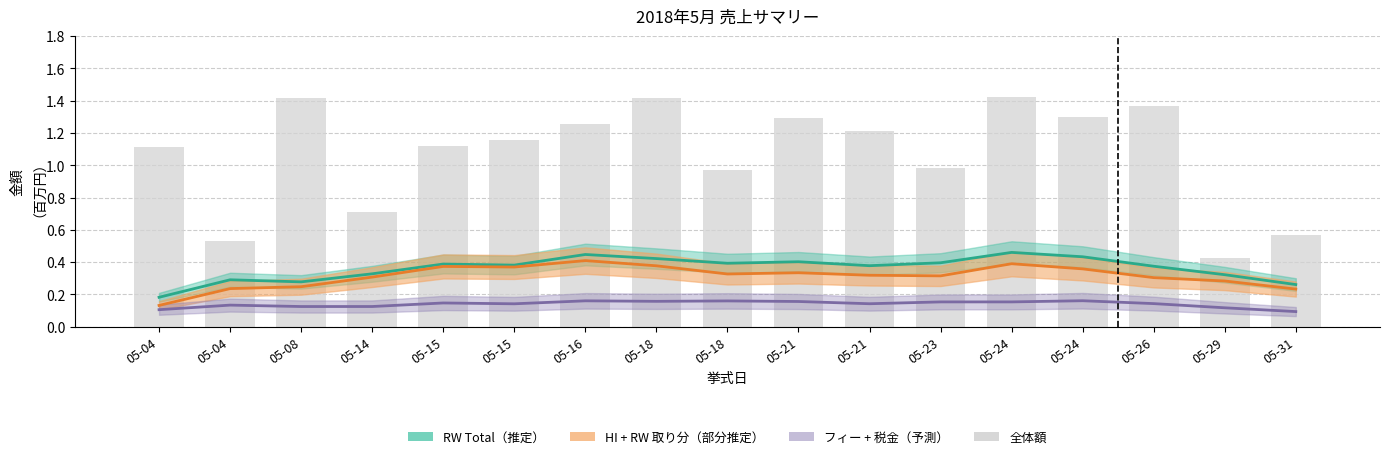

Reading left to right, extract all data points from this chart.

1.1	0.5	1.4	0.7	1.1	1.2	1.3	1.4	1.0	1.3	1.2	1.0	1.4	1.3	1.4	0.4	0.6